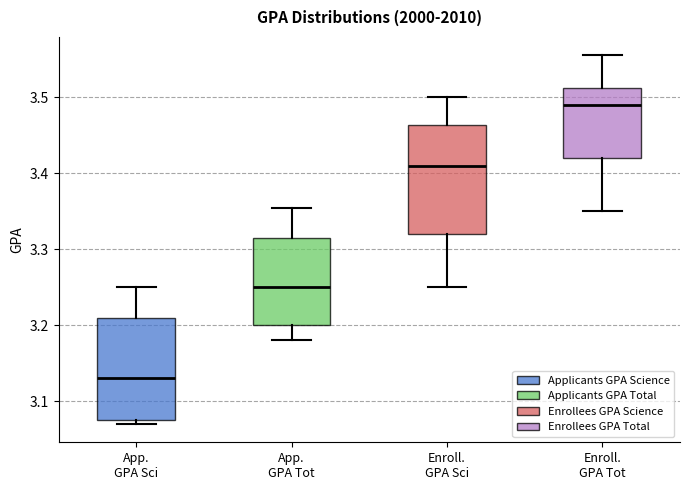

Reading left to right, transcribe this box plot: for each box, give where its median line is, the range the box spans, and where its two whiskers end, as read against the y-axis. The values are not printed on the chart, so give them approximately, as read against the axis.

App. GPA Sci: median 3.13, box 3.08 to 3.21, whiskers 3.07 to 3.25
App. GPA Tot: median 3.25, box 3.20 to 3.31, whiskers 3.18 to 3.35
Enroll. GPA Sci: median 3.41, box 3.32 to 3.46, whiskers 3.25 to 3.50
Enroll. GPA Tot: median 3.49, box 3.42 to 3.51, whiskers 3.35 to 3.56